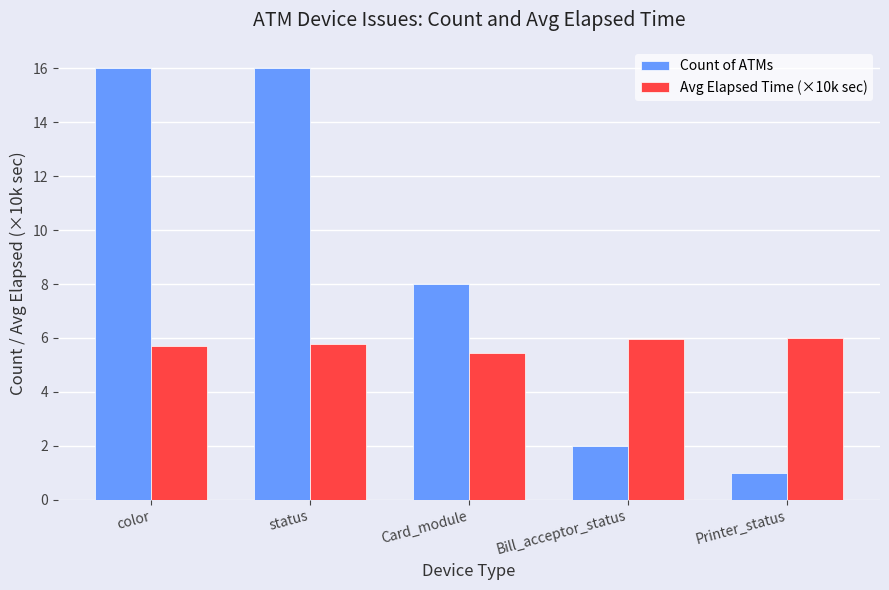

Read the Avg Elapsed Time (×10k sec) value at status.

5.8